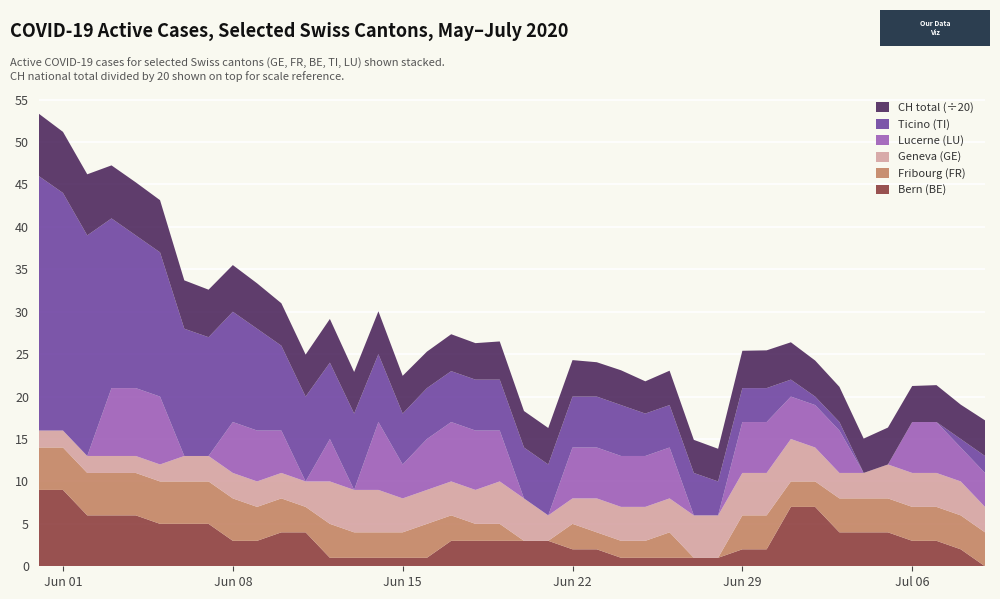

Reading left to right, what are all the values shown in this chart?

CH: 0=147	1=144	2=144	3=125	4=125	5=123	6=114	7=112	8=110	9=107	10=100	11=99	12=103	13=98	14=101	15=89	16=86	17=87	18=86	19=90	20=86	21=86	22=86	23=81	24=82	25=76	26=81	27=78	28=77	29=88	30=89	31=88	32=85	33=83	34=81	35=87	36=85	37=87	38=81	39=84
GE: 0=2	1=2	2=2	3=2	4=2	5=2	6=3	7=3	8=3	9=3	10=3	11=3	12=5	13=5	14=5	15=4	16=4	17=4	18=4	19=5	20=5	21=3	22=3	23=4	24=4	25=4	26=4	27=5	28=5	29=5	30=5	31=5	32=4	33=3	34=3	35=4	36=4	37=4	38=4	39=3
FR: 0=5	1=5	2=5	3=5	4=5	5=5	6=5	7=5	8=5	9=4	10=4	11=3	12=4	13=3	14=3	15=3	16=4	17=3	18=2	19=2	20=0	21=0	22=3	23=2	24=2	25=2	26=3	27=0	28=0	29=4	30=4	31=3	32=3	33=4	34=4	35=4	36=4	37=4	38=4	39=4
BE: 0=9	1=9	2=6	3=6	4=6	5=5	6=5	7=5	8=3	9=3	10=4	11=4	12=1	13=1	14=1	15=1	16=1	17=3	18=3	19=3	20=3	21=3	22=2	23=2	24=1	25=1	26=1	27=1	28=1	29=2	30=2	31=7	32=7	33=4	34=4	35=4	36=3	37=3	38=2	39=0
TI: 0=30	1=28	2=26	3=20	4=18	5=17	6=15	7=14	8=13	9=12	10=10	11=10	12=9	13=9	14=8	15=6	16=6	17=6	18=6	19=6	20=6	21=6	22=6	23=6	24=6	25=5	26=5	27=5	28=4	29=4	30=4	31=2	32=1	33=1	34=0	35=0	36=0	37=0	38=1	39=2
LU: 0=0	1=0	2=0	3=8	4=8	5=8	6=0	7=0	8=6	9=6	10=5	11=0	12=5	13=0	14=8	15=4	16=6	17=7	18=7	19=6	20=0	21=0	22=6	23=6	24=6	25=6	26=6	27=0	28=0	29=6	30=6	31=5	32=5	33=5	34=0	35=0	36=6	37=6	38=4	39=4